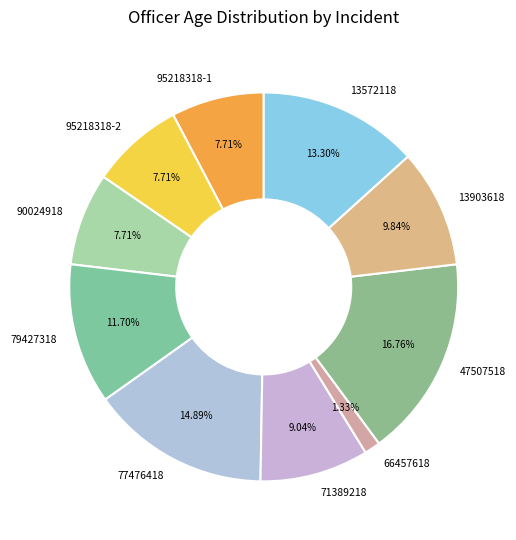

How much of the chart is everything except 71389218?

91.0%